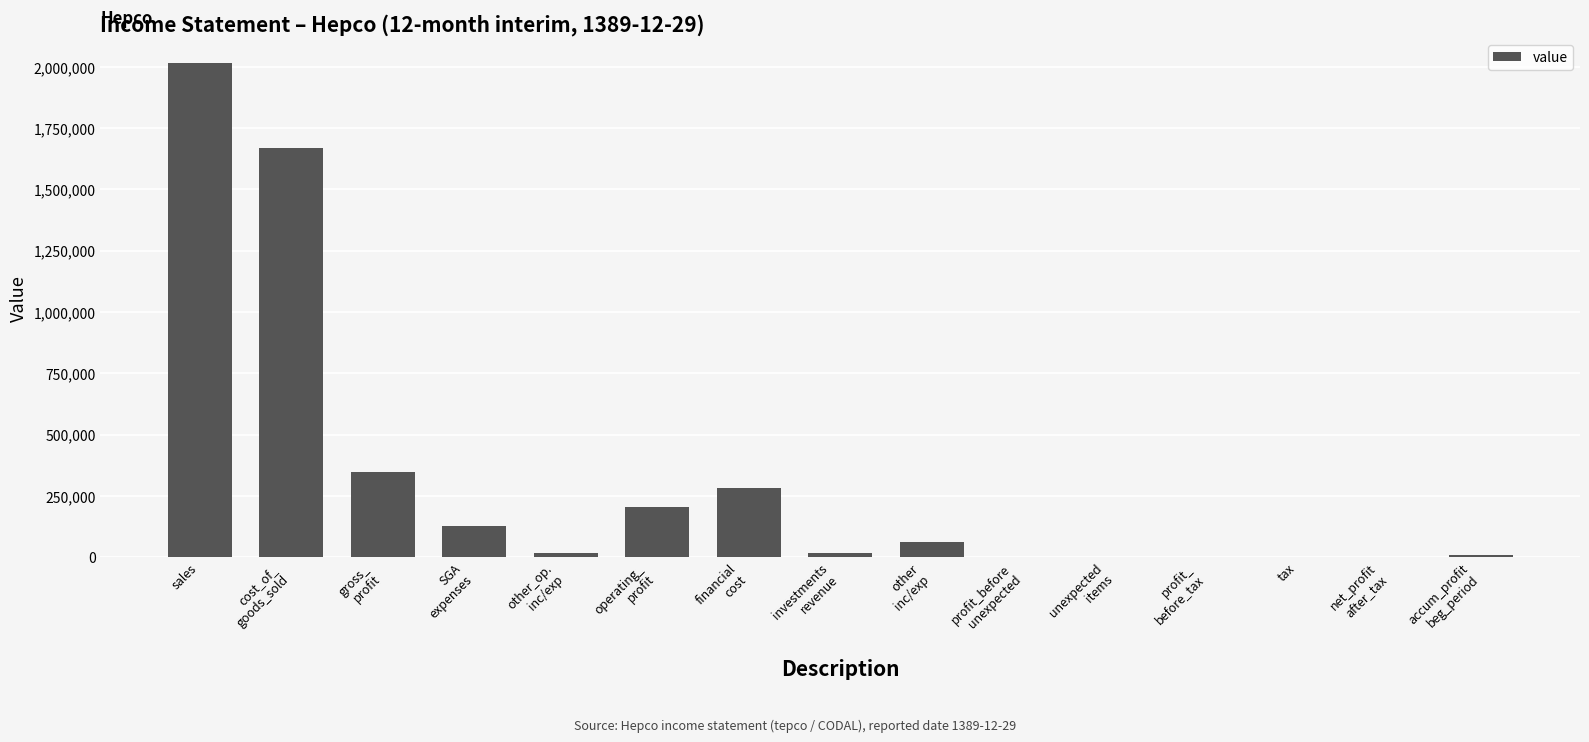

Which has a higher value, net_profit
after_tax or cost_of_
goods_sold?

cost_of_
goods_sold